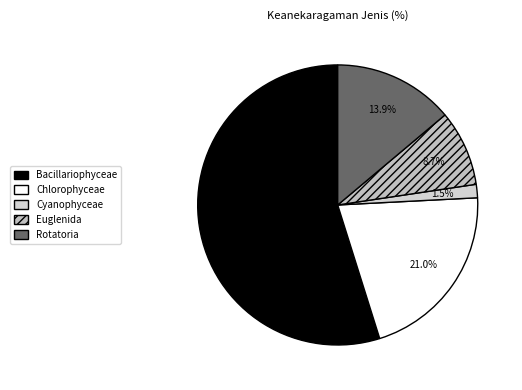

What is the largest slice in the pie chart?

Bacillariophyceae